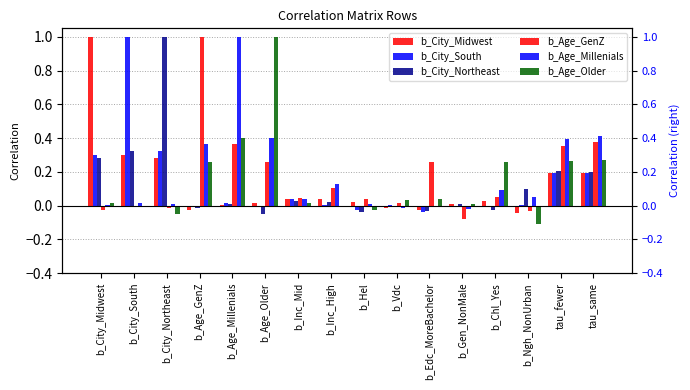

What is the sum of the b_City_Northeast values at b_City_Northeast and b_Inc_High?

1.0